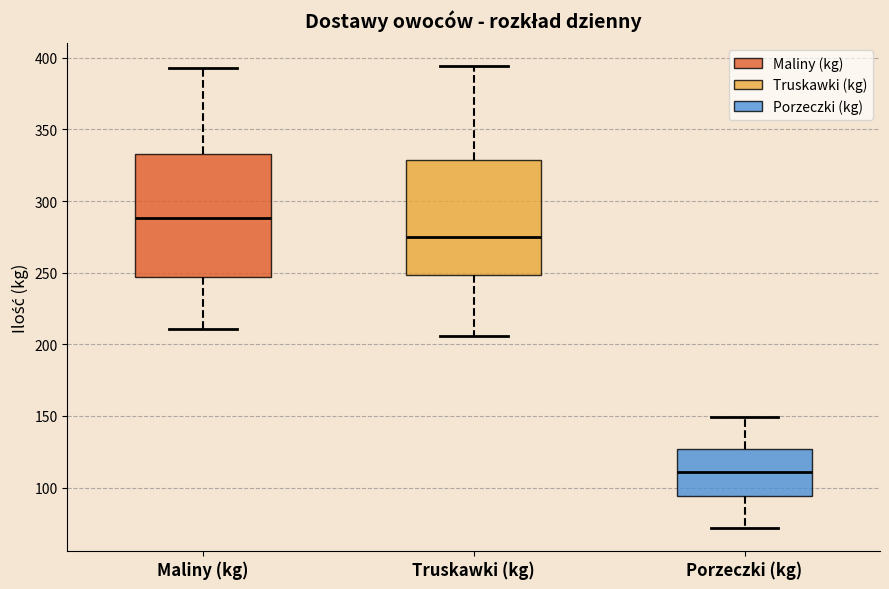

Where is the lower edge of the box for Maliny (kg) on the y-axis? The values are not printed on the chart, so give them approximately, as read against the axis.

245